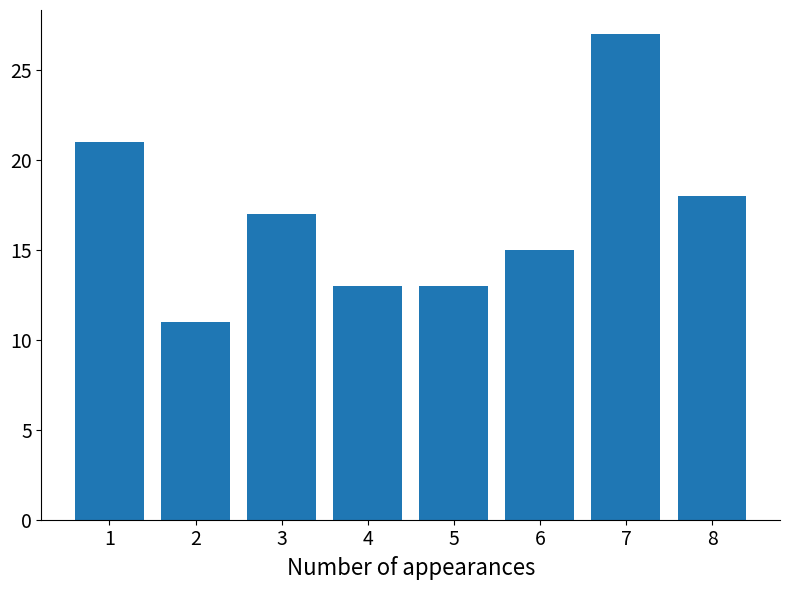

Where is the data nearest to the value 19?

8